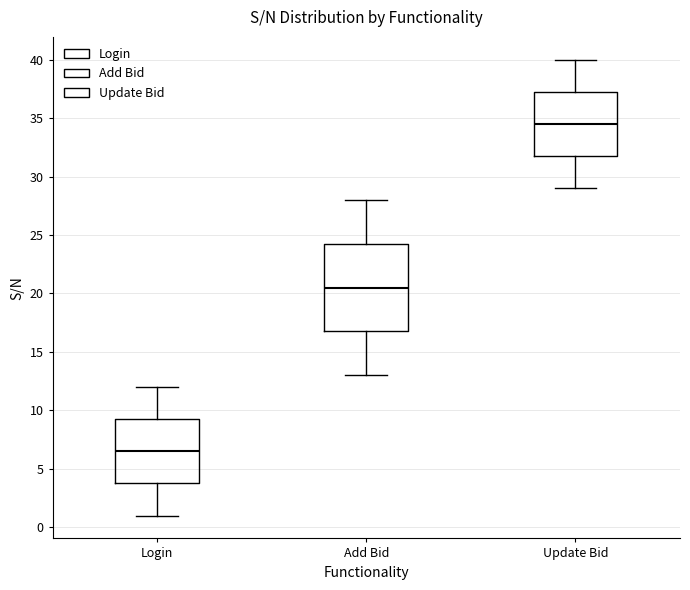

Reading left to right, read every box against the y-axis: the position of its median line, the range the box covers, and the ends of its whiskers. The values are not printed on the chart, so give them approximately, as read against the axis.

Login: median 6.5, box 4.0 to 9.5, whiskers 1.0 to 12.0
Add Bid: median 20.5, box 17.0 to 24.5, whiskers 13.0 to 28.0
Update Bid: median 34.5, box 32.0 to 37.5, whiskers 29.0 to 40.0